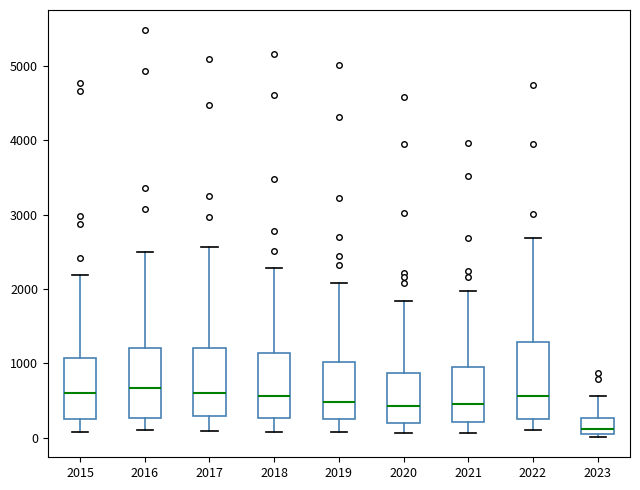

Reading left to right, read every box against the y-axis: the position of its median line, the range the box covers, and the ends of its whiskers. The values are not printed on the chart, so give them approximately, as read against the axis.

2015: median 600, box 300 to 1100, whiskers 100 to 2200
2016: median 700, box 300 to 1200, whiskers 100 to 2500
2017: median 600, box 300 to 1200, whiskers 100 to 2600
2018: median 600, box 300 to 1100, whiskers 100 to 2300
2019: median 500, box 300 to 1000, whiskers 100 to 2100
2020: median 400, box 200 to 900, whiskers 100 to 1800
2021: median 500, box 200 to 1000, whiskers 100 to 2000
2022: median 600, box 300 to 1300, whiskers 100 to 2700
2023: median 100 (just above the box's lower edge), box 100 to 300, whiskers 0 to 600